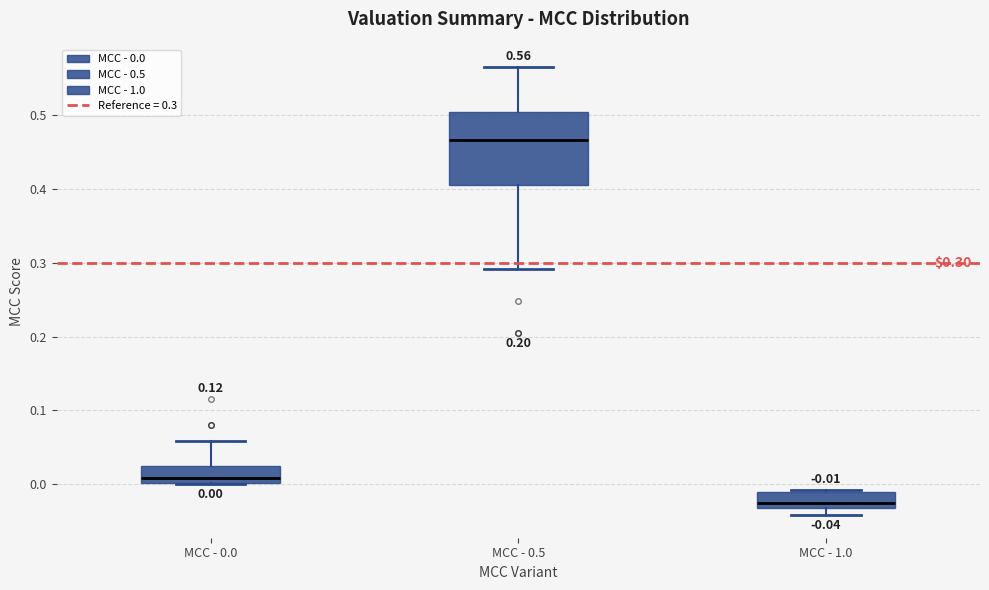

Which box has the lowest median line?

MCC - 1.0